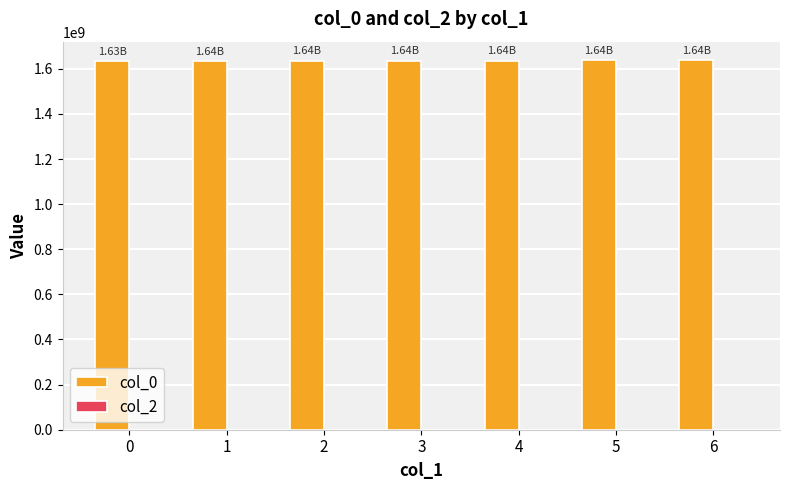

Approximately how many times larger is the value at 6 compared to 2?

1.0